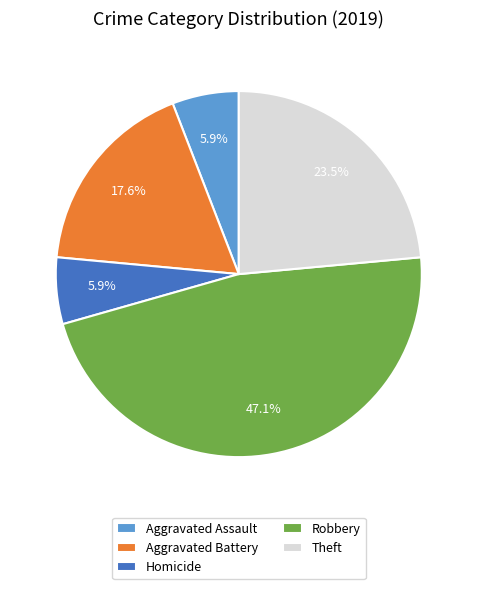

How many slices are in this pie chart?

5